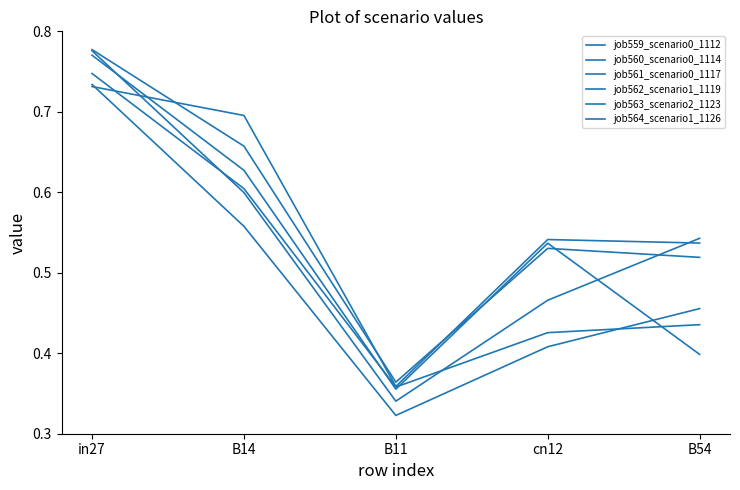

Does the chart display data point markers on the line(s)?

No